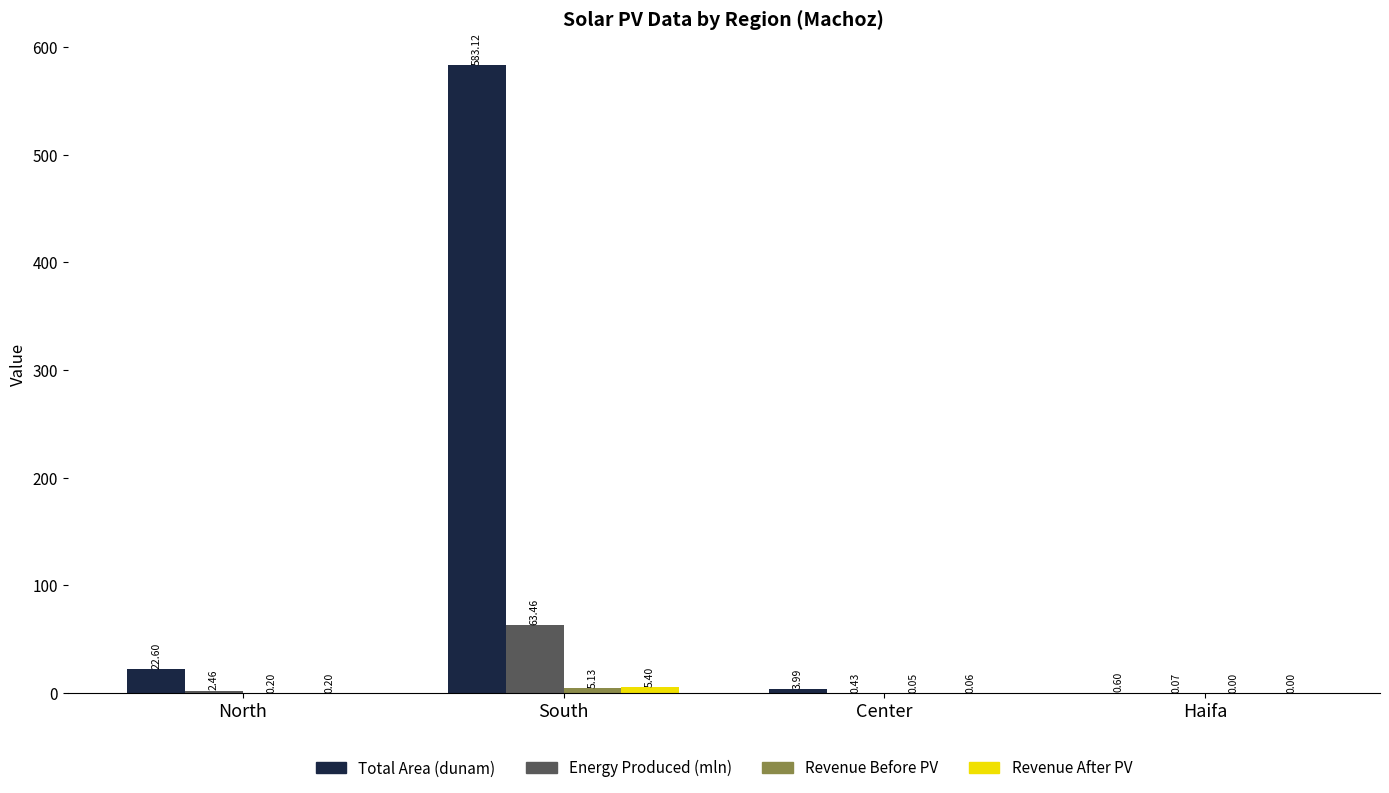

At which label is Energy Produced (mln) closest to 31?

North